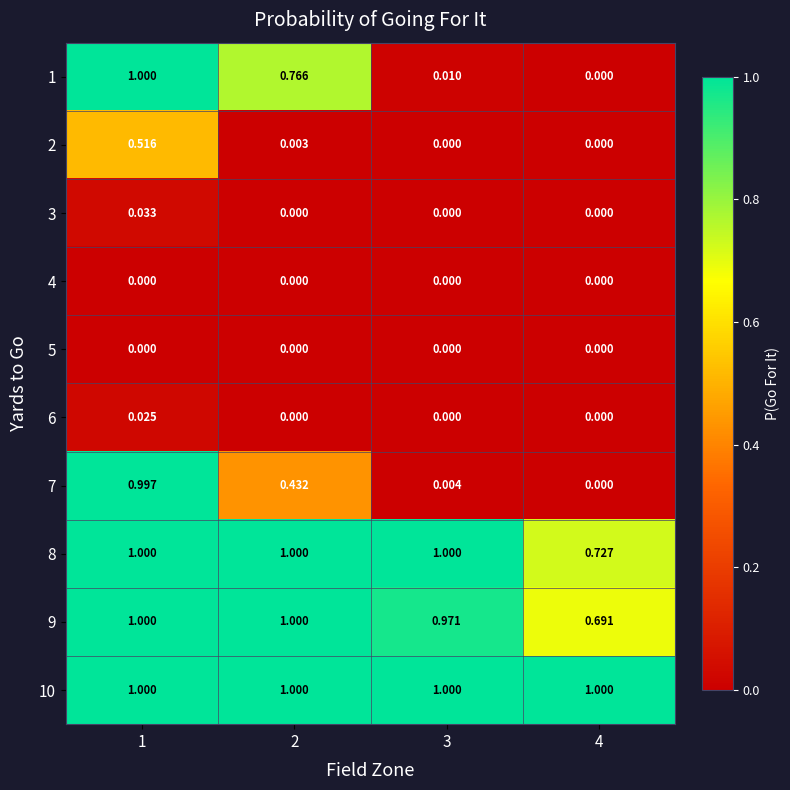

Rank the series at 1 from highest to lowest value.

1, 8, 9, 10, 7, 2, 3, 6, 4, 5